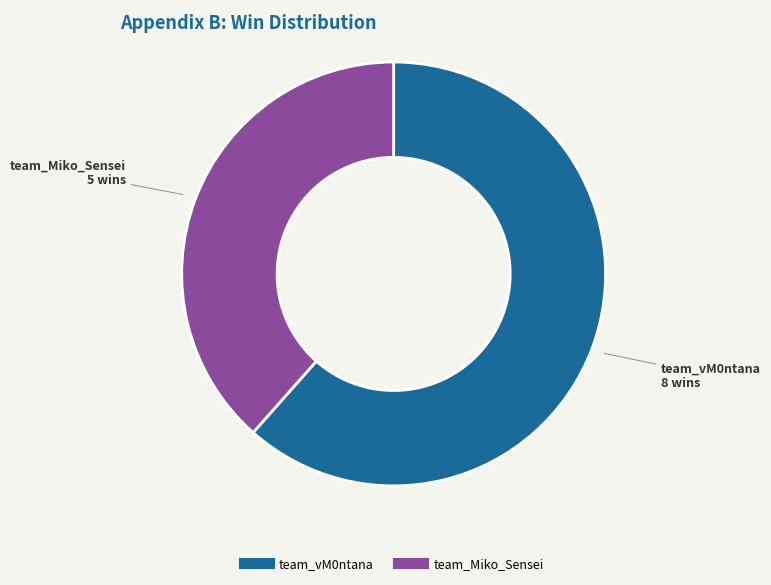

Is team_vM0ntana the majority of the pie?

Yes